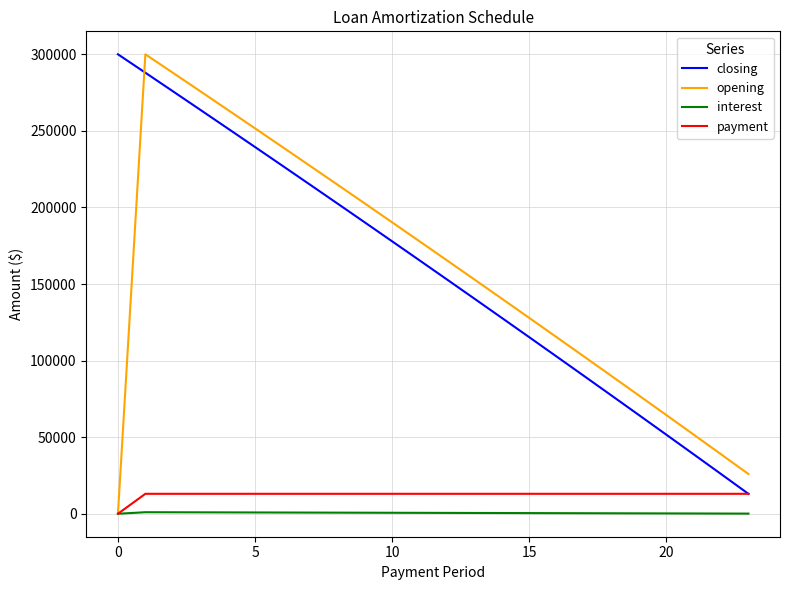

What is the greatest value displayed?

300000.0